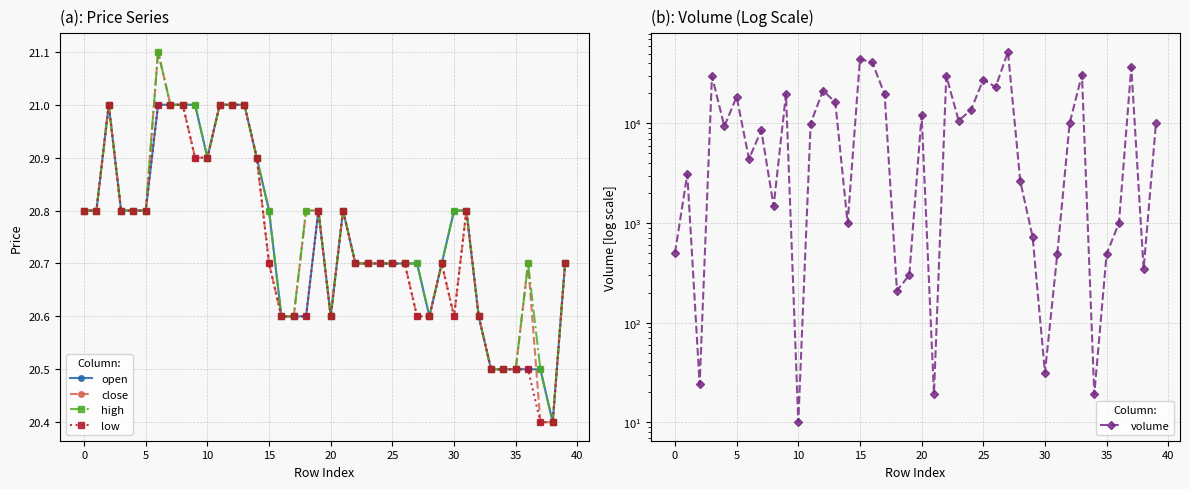

True or false: open and low intersect in this chart.

False